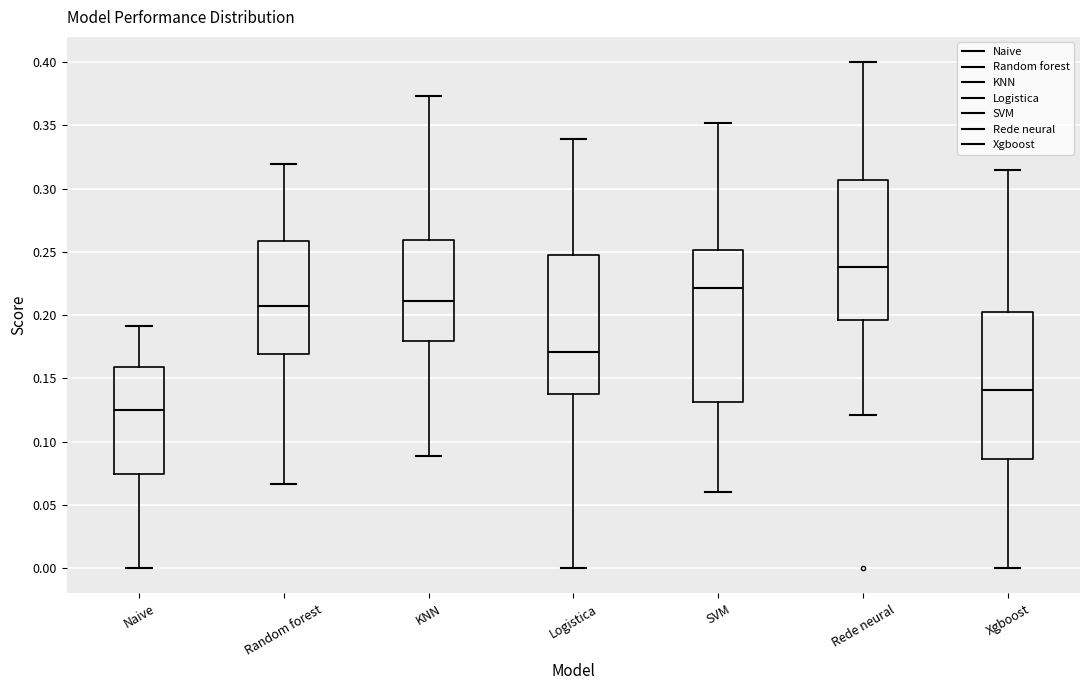

Reading left to right, read every box against the y-axis: the position of its median line, the range the box covers, and the ends of its whiskers. The values are not printed on the chart, so give them approximately, as read against the axis.

Naive: median 0.125, box 0.075 to 0.160, whiskers 0.000 to 0.190
Random forest: median 0.205, box 0.170 to 0.260, whiskers 0.065 to 0.320
KNN: median 0.210, box 0.180 to 0.260, whiskers 0.090 to 0.375
Logistica: median 0.170, box 0.140 to 0.245, whiskers 0.000 to 0.340
SVM: median 0.220, box 0.130 to 0.250, whiskers 0.060 to 0.350
Rede neural: median 0.240, box 0.195 to 0.305, whiskers 0.120 to 0.400
Xgboost: median 0.140, box 0.085 to 0.200, whiskers 0.000 to 0.315